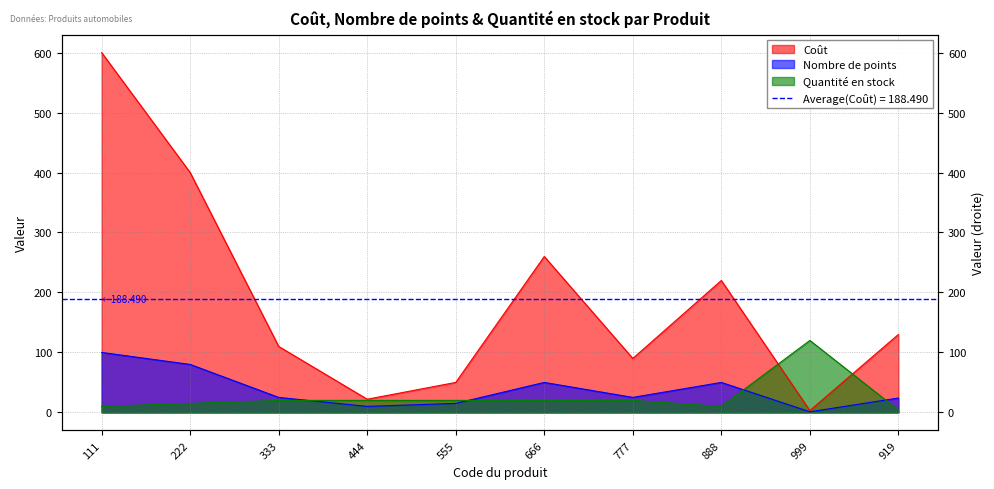

Where is the first local minimum for Nombre de points?

444